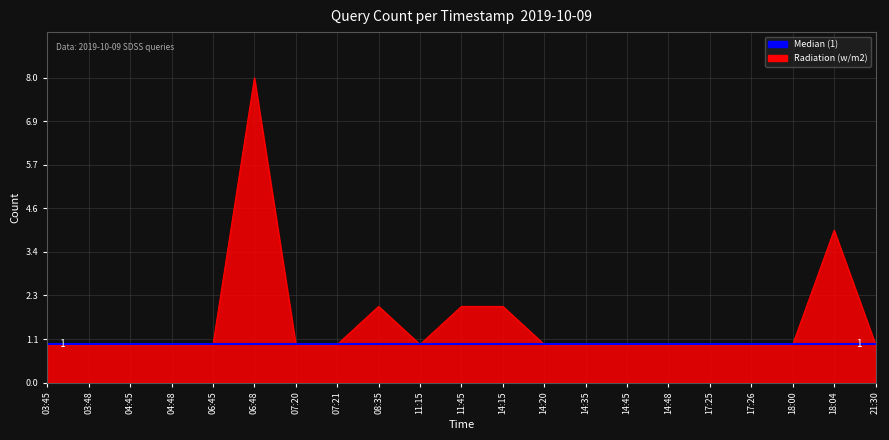

How many interior local peaks (higher than both neighbors) does the data have?

3